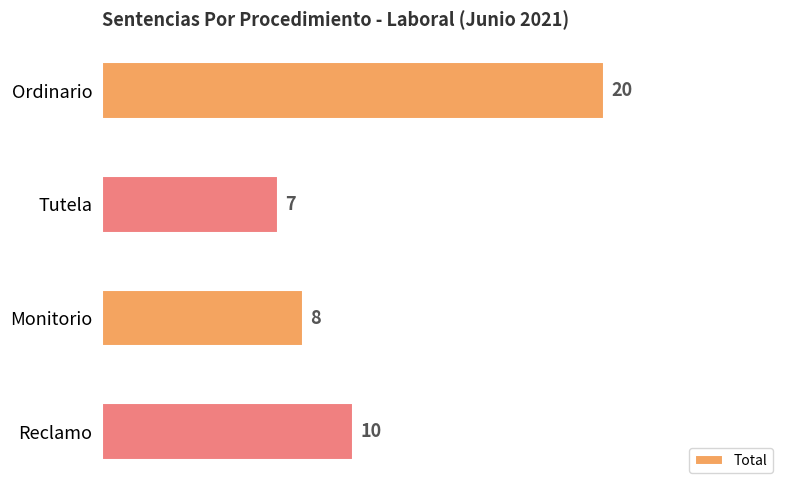

Are the bars horizontal?

Yes